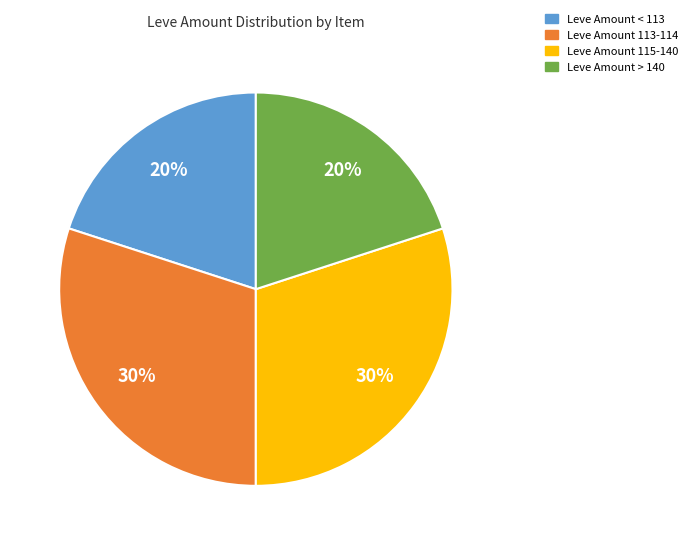

To the nearest percent, what is the difference between the largest and smallest slice percentages?

10%